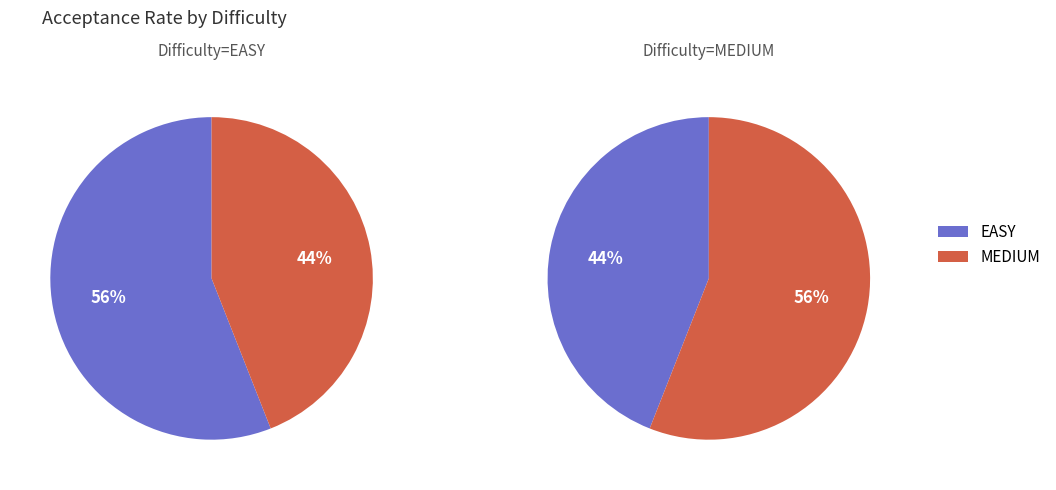

What percentage do EASY and MEDIUM together represent?

100.0%